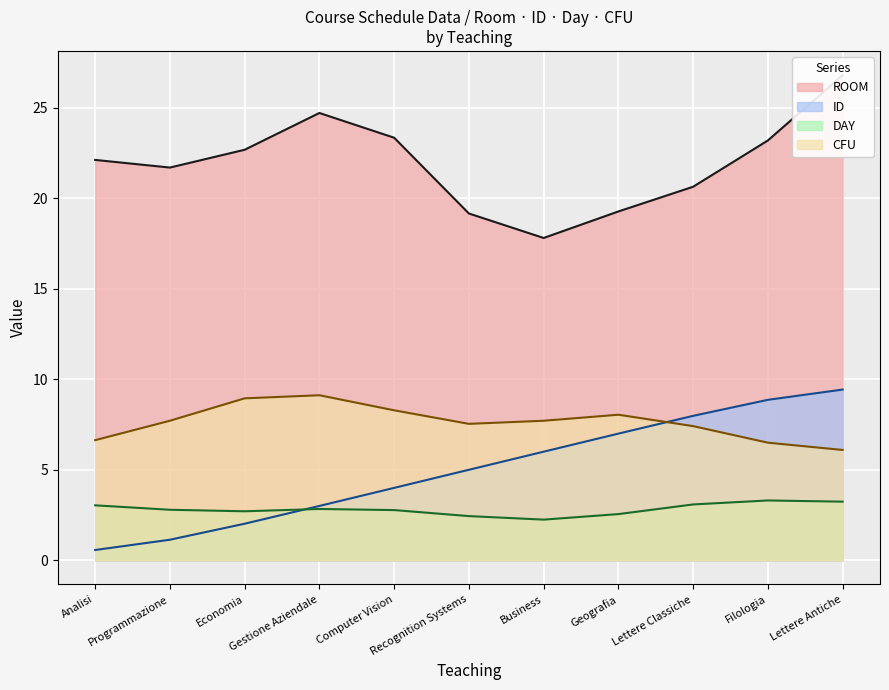

What is the average value of the CFU series?

7.6